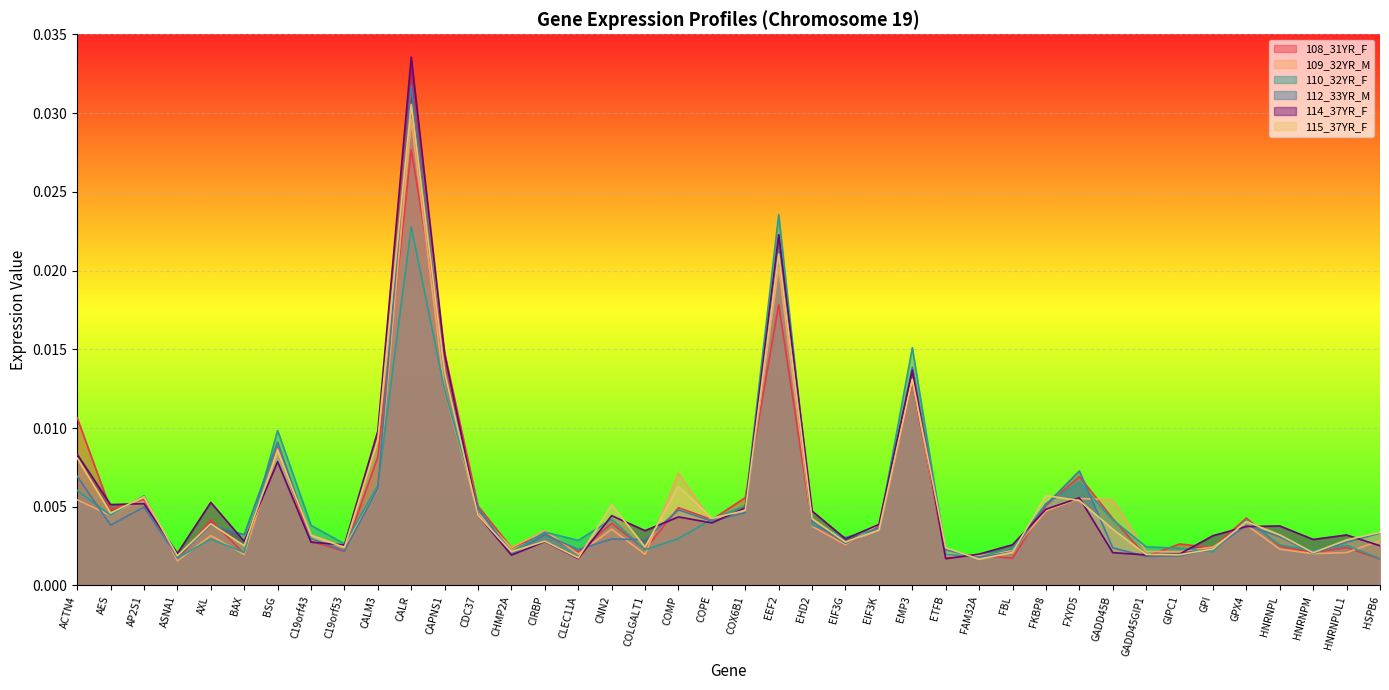

Which series has the widest spread of values?

114_37YR_F